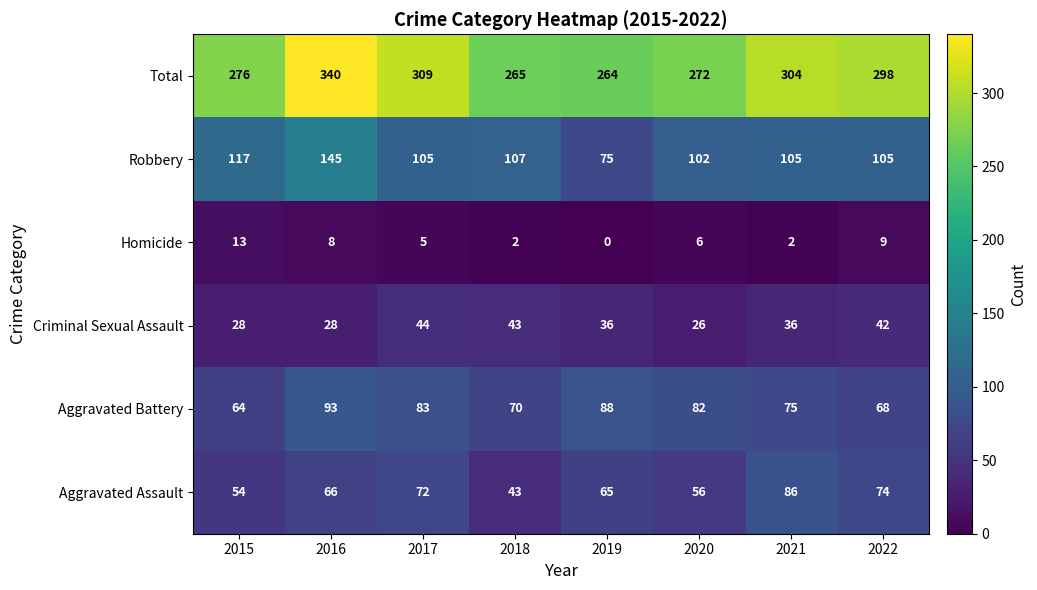

What is the difference between the maximum and minimum values in the Total series?

76